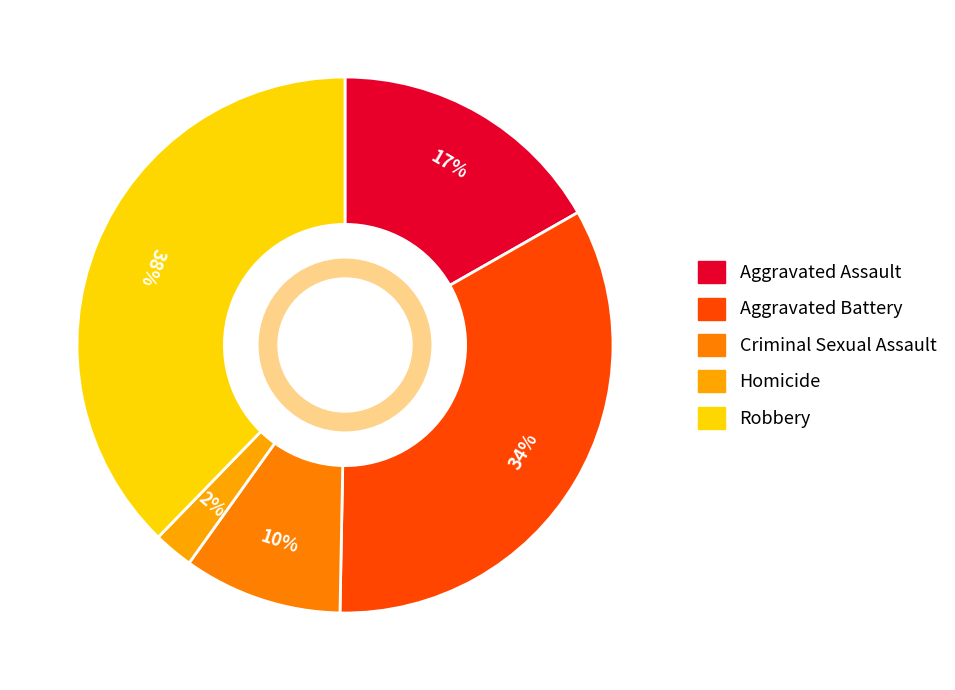

To the nearest percent, what percentage of the pie is Criminal Sexual Assault?

10%